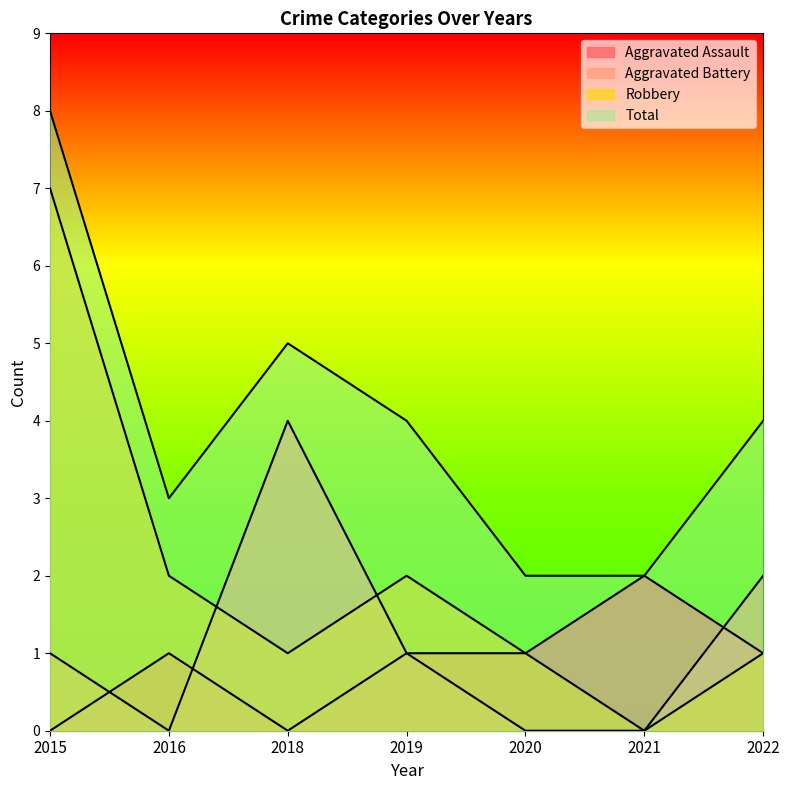

Count the Aggravated Battery values in the range 0 to 2.

6